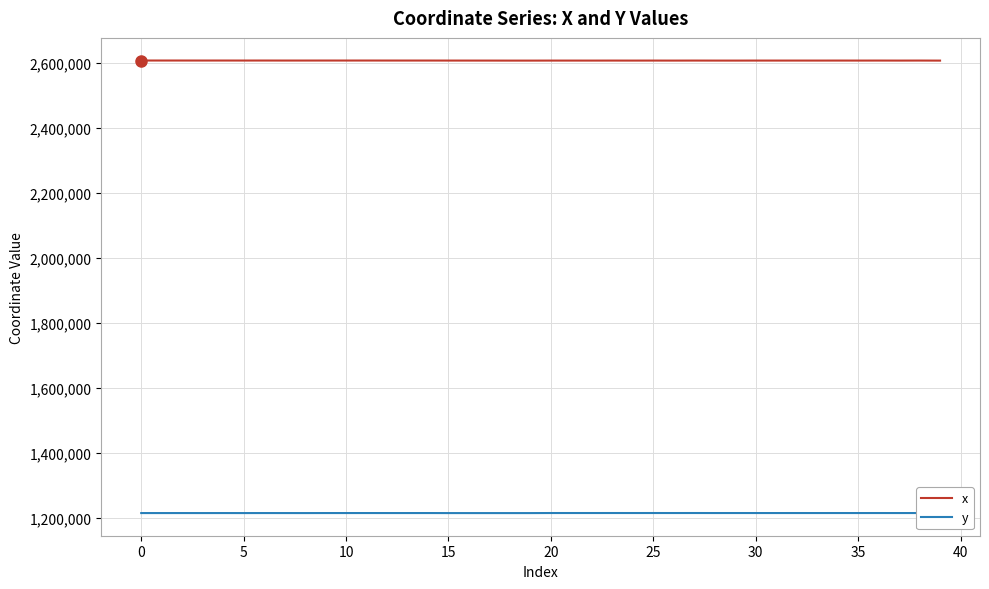

What is the minimum value shown in the chart?

1214506.7